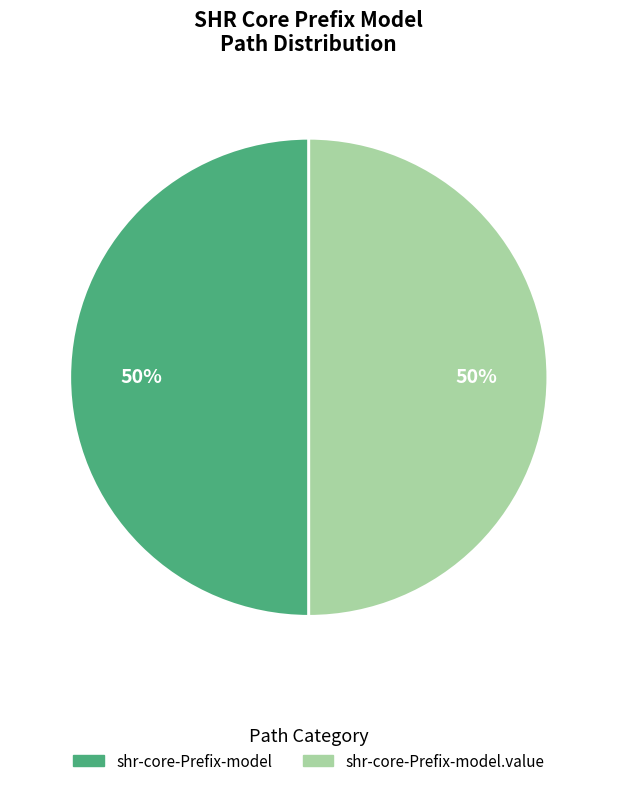

To the nearest percent, what is the difference between the largest and smallest slice percentages?

0%